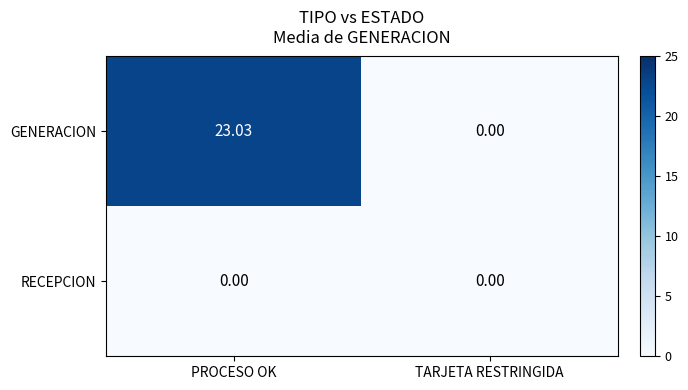

Which series has the widest spread of values?

GENERACION